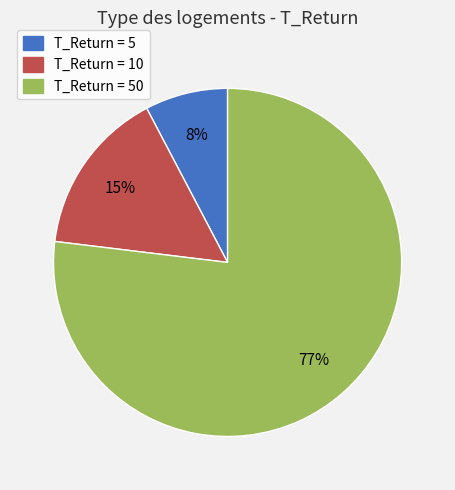

How many segments does this pie chart have?

3